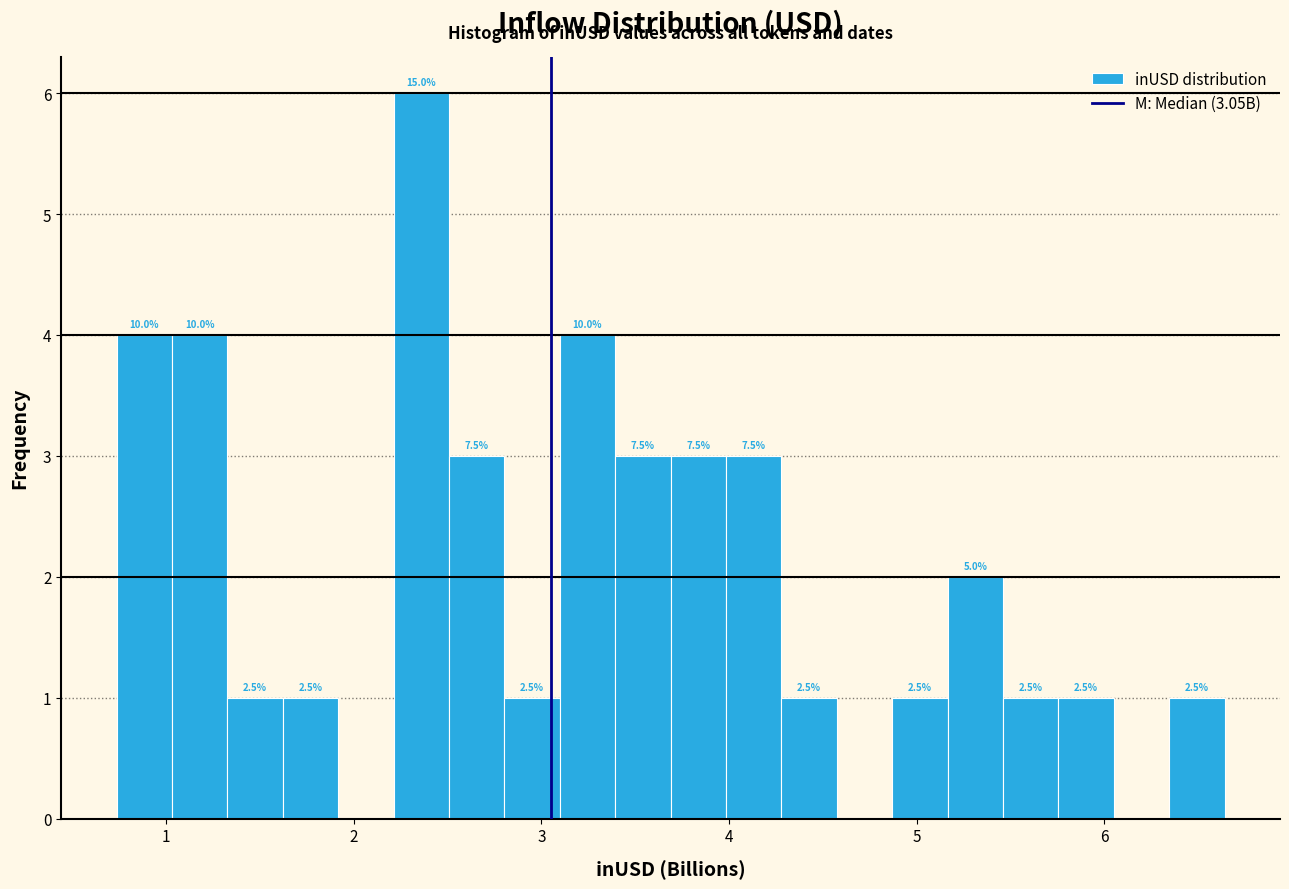

Read against the x-axis, roughly where is the centre of the tallest bar?

2.4